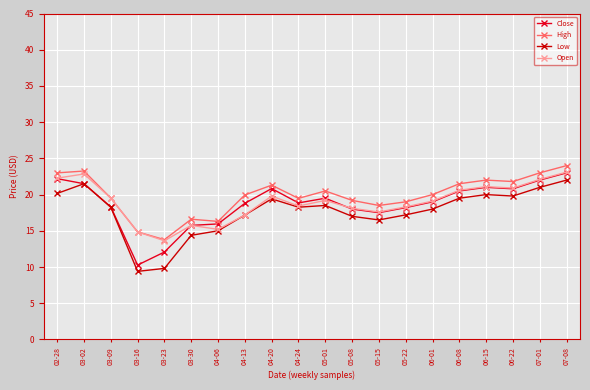

What is the sum of all Low values?

352.9